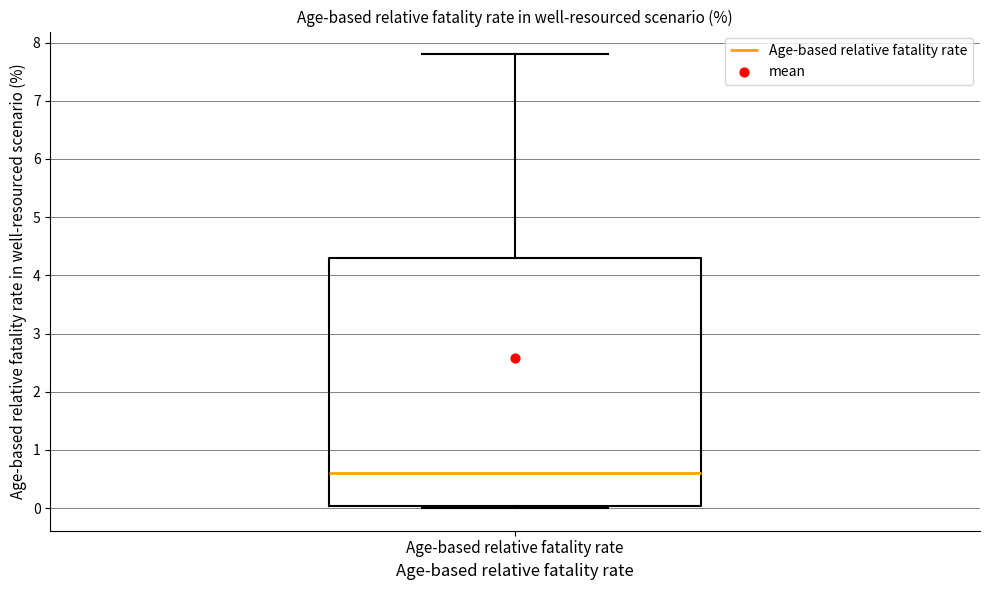

Read this box plot against the y-axis: the position of the median line, the range covered by the box, and the ends of both whiskers. The values are not printed on the chart, so give them approximately, as read against the axis.

median 0.6, box 0.0 to 4.3, whiskers 0.0 to 7.8